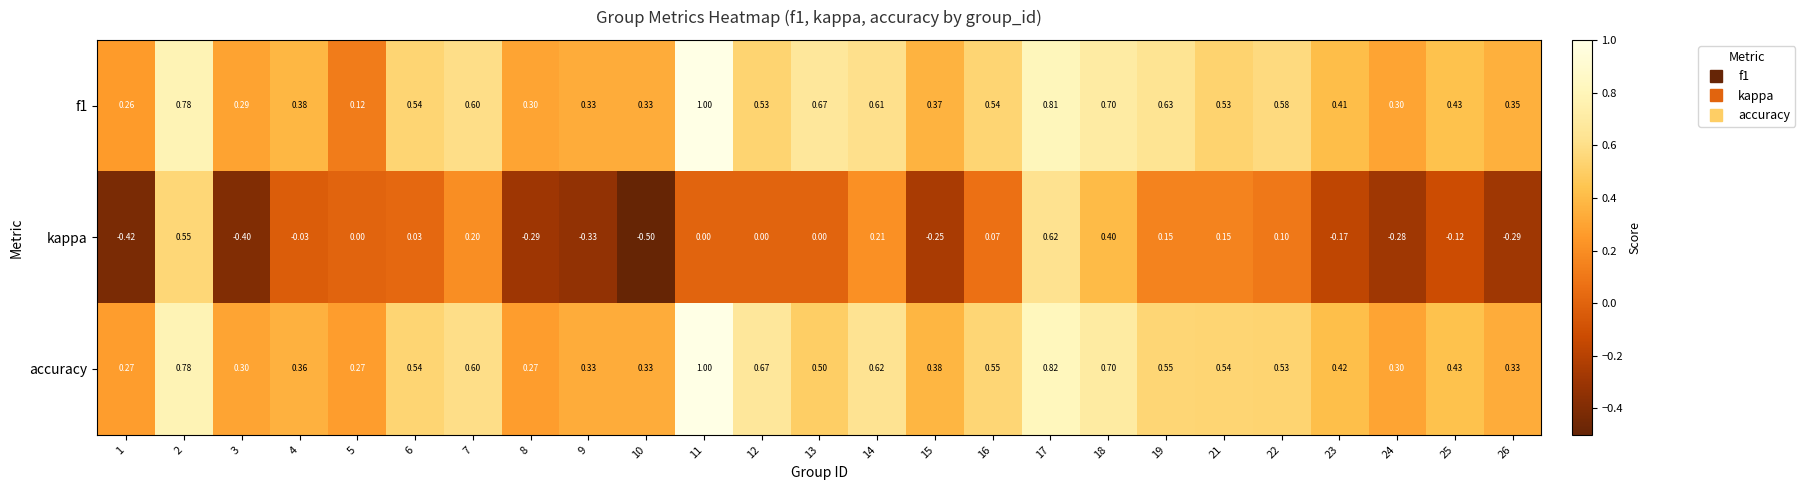

Which series has the widest spread of values?

kappa